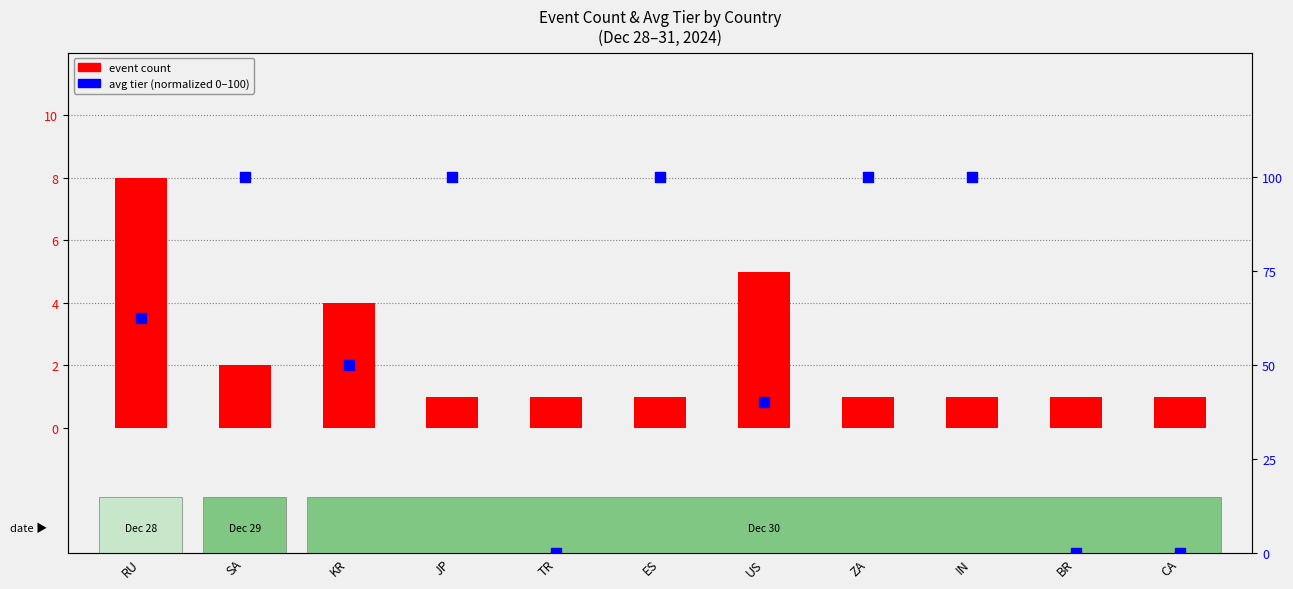

What is the total value across all series at IN?

101.0